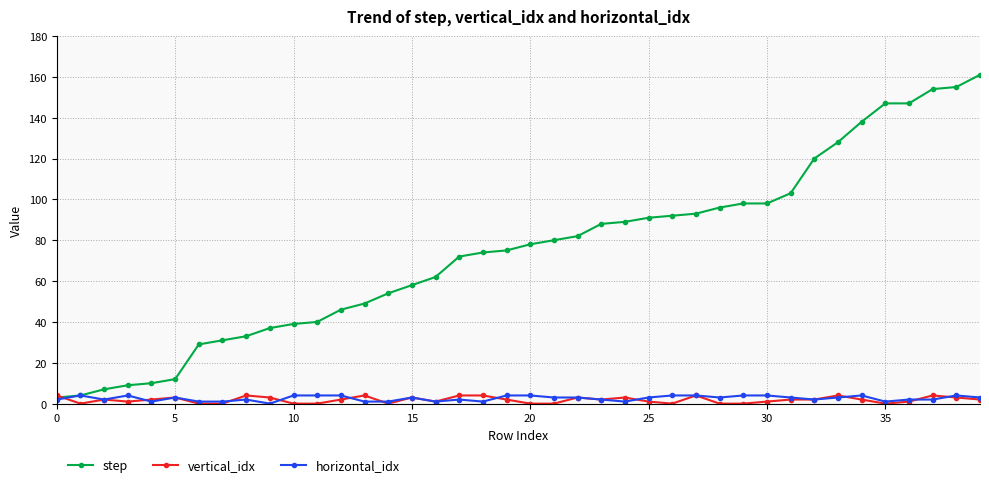

Reading right to left, what are all the values shown in this chart?

step: 161	155	154	147	147	138	128	120	103	98	98	96	93	92	91	89	88	82	80	78	75	74	72	62	58	54	49	46	40	39	37	33	31	29	12	10	9	7	4	3
vertical_idx: 2	3	4	1	0	2	4	2	2	1	0	0	4	0	1	3	2	3	0	0	2	4	4	1	3	0	4	2	0	0	3	4	0	0	3	2	1	2	0	4
horizontal_idx: 3	4	2	2	1	4	3	2	3	4	4	3	4	4	3	1	2	3	3	4	4	1	2	1	3	1	1	4	4	4	0	2	1	1	3	1	4	2	4	2